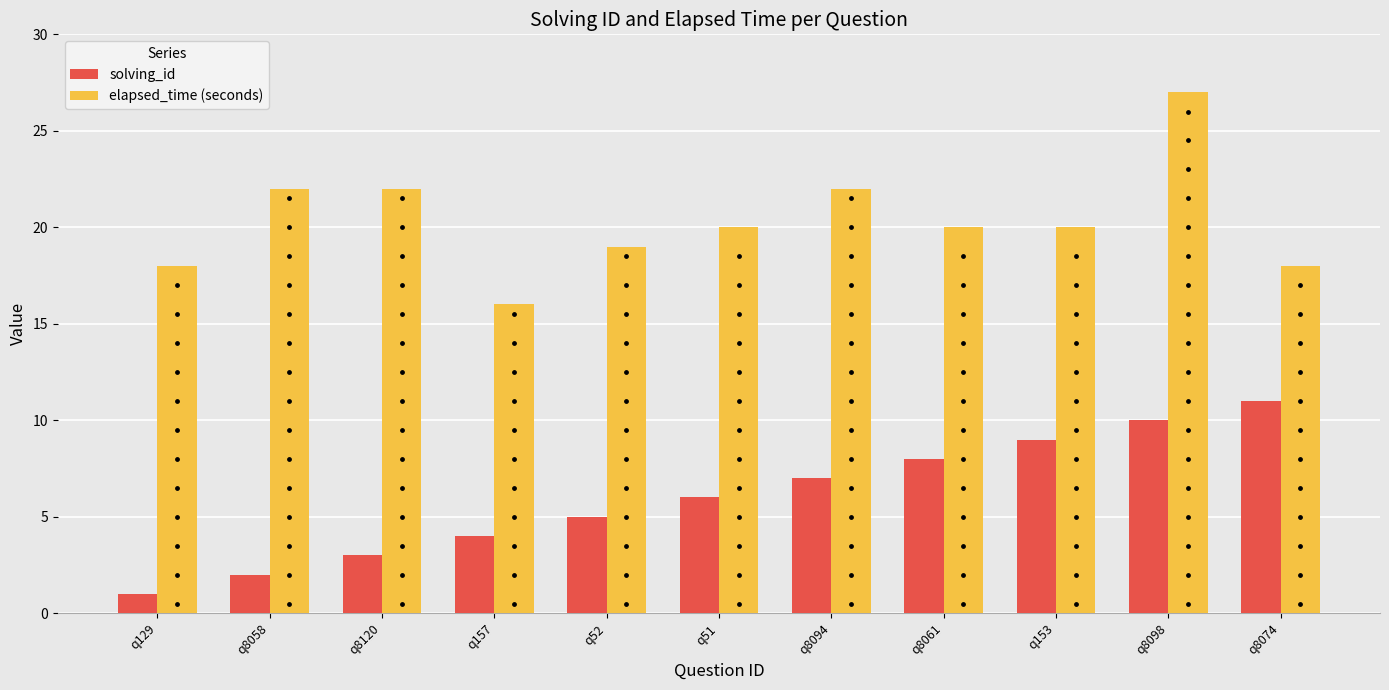

At how many categories does at least one series exceed 22?

1